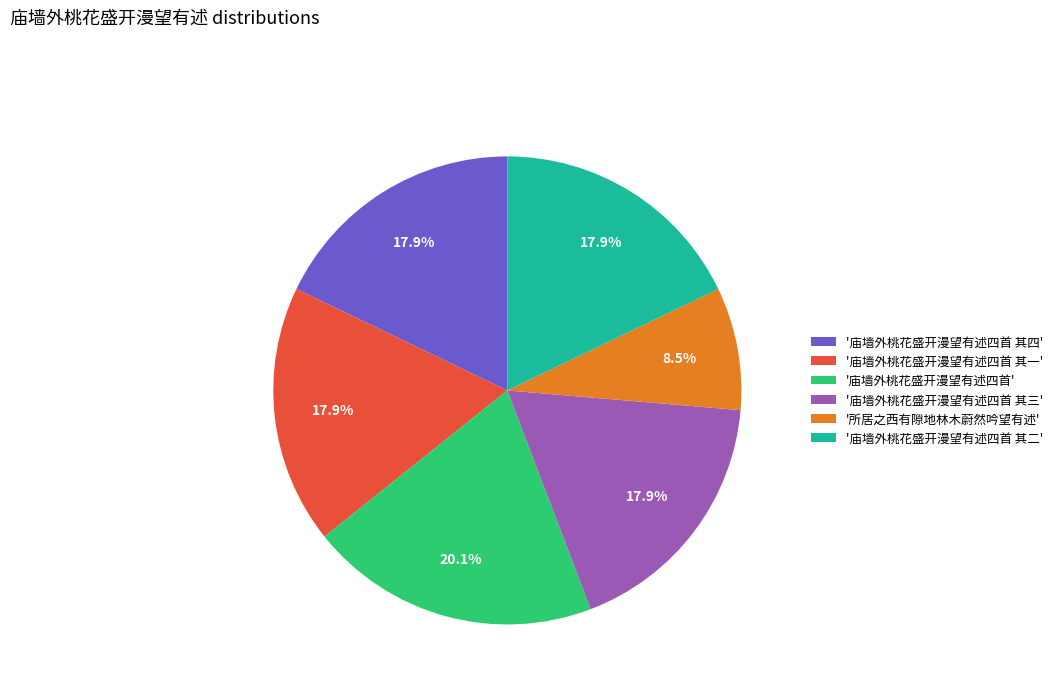

Which has a higher value, '庙墙外桃花盛开漫望有述四首 其一' or '所居之西有隙地林木蔚然吟望有述'?

'庙墙外桃花盛开漫望有述四首 其一'